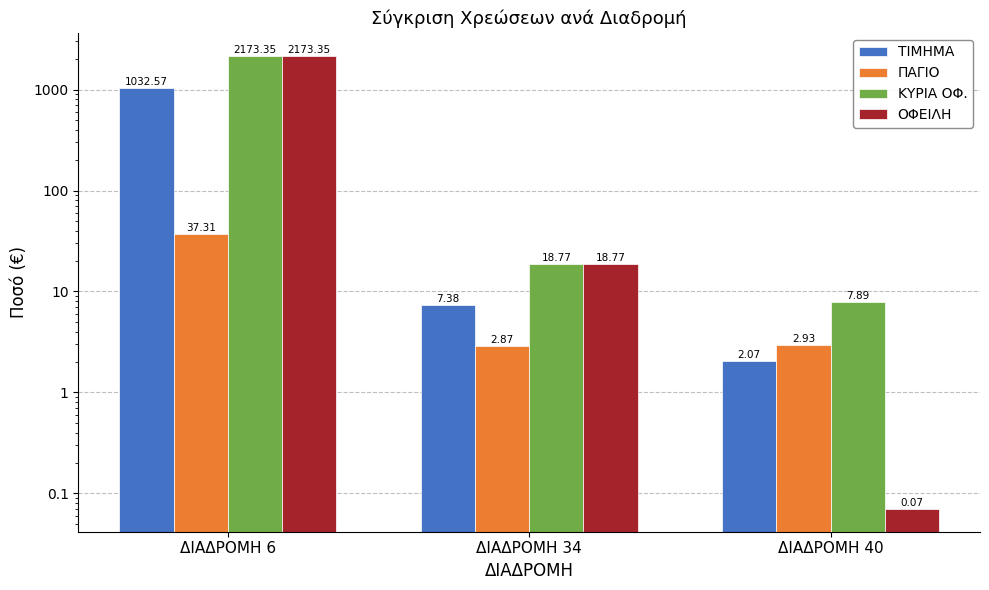

What are all the series names shown in the legend?

ΤΙΜΗΜΑ, ΠΑΓΙΟ, ΚΥΡΙΑ ΟΦ., ΟΦΕΙΛΗ